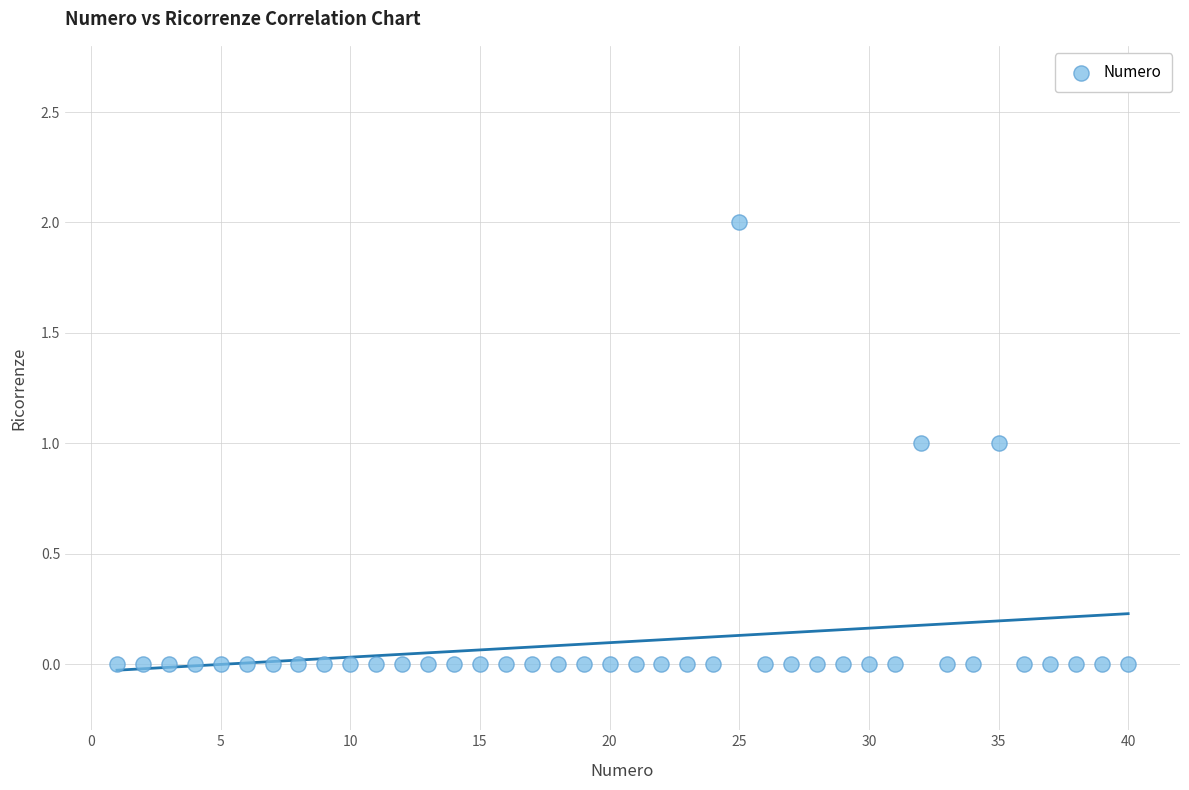

What is the range of X values (max minus min)?

39